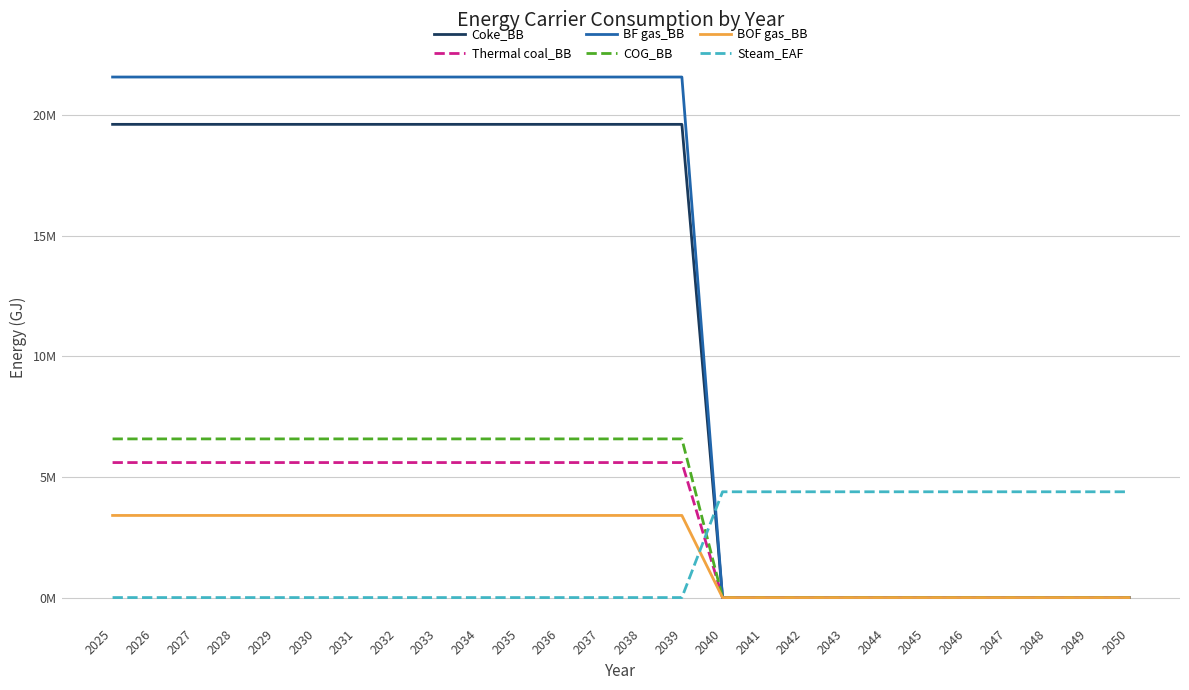

Reading right to left, list all the values displayed in this chart.

Coke_BB: 2050=0.0	2049=0.0	2048=0.0	2047=0.0	2046=0.0	2045=0.0	2044=0.0	2043=0.0	2042=0.0	2041=0.0	2040=0.0	2039=19607174.4	2038=19607174.4	2037=19607174.4	2036=19607174.4	2035=19607174.4	2034=19607174.4	2033=19607174.4	2032=19607174.4	2031=19607174.4	2030=19607174.4	2029=19607174.4	2028=19607174.4	2027=19607174.4	2026=19607174.4	2025=19607174.4
Thermal coal_BB: 2050=0.0	2049=0.0	2048=0.0	2047=0.0	2046=0.0	2045=0.0	2044=0.0	2043=0.0	2042=0.0	2041=0.0	2040=0.0	2039=5593811.5	2038=5593811.5	2037=5593811.5	2036=5593811.5	2035=5593811.5	2034=5593811.5	2033=5593811.5	2032=5593811.5	2031=5593811.5	2030=5593811.5	2029=5593811.5	2028=5593811.5	2027=5593811.5	2026=5593811.5	2025=5593811.5
BF gas_BB: 2050=0.0	2049=0.0	2048=0.0	2047=0.0	2046=0.0	2045=0.0	2044=0.0	2043=0.0	2042=0.0	2041=0.0	2040=0.0	2039=21567891.8	2038=21567891.8	2037=21567891.8	2036=21567891.8	2035=21567891.8	2034=21567891.8	2033=21567891.8	2032=21567891.8	2031=21567891.8	2030=21567891.8	2029=21567891.8	2028=21567891.8	2027=21567891.8	2026=21567891.8	2025=21567891.8
COG_BB: 2050=0.0	2049=0.0	2048=0.0	2047=0.0	2046=0.0	2045=0.0	2044=0.0	2043=0.0	2042=0.0	2041=0.0	2040=0.0	2039=6574170.2	2038=6574170.2	2037=6574170.2	2036=6574170.2	2035=6574170.2	2034=6574170.2	2033=6574170.2	2032=6574170.2	2031=6574170.2	2030=6574170.2	2029=6574170.2	2028=6574170.2	2027=6574170.2	2026=6574170.2	2025=6574170.2
BOF gas_BB: 2050=0.0	2049=0.0	2048=0.0	2047=0.0	2046=0.0	2045=0.0	2044=0.0	2043=0.0	2042=0.0	2041=0.0	2040=0.0	2039=3402421.4	2038=3402421.4	2037=3402421.4	2036=3402421.4	2035=3402421.4	2034=3402421.4	2033=3402421.4	2032=3402421.4	2031=3402421.4	2030=3402421.4	2029=3402421.4	2028=3402421.4	2027=3402421.4	2026=3402421.4	2025=3402421.4
Steam_EAF: 2050=4382780.2	2049=4382780.2	2048=4382780.2	2047=4382780.2	2046=4382780.2	2045=4382780.2	2044=4382780.2	2043=4382780.2	2042=4382780.2	2041=4382780.2	2040=4382780.2	2039=0.0	2038=0.0	2037=0.0	2036=0.0	2035=0.0	2034=0.0	2033=0.0	2032=0.0	2031=0.0	2030=0.0	2029=0.0	2028=0.0	2027=0.0	2026=0.0	2025=0.0